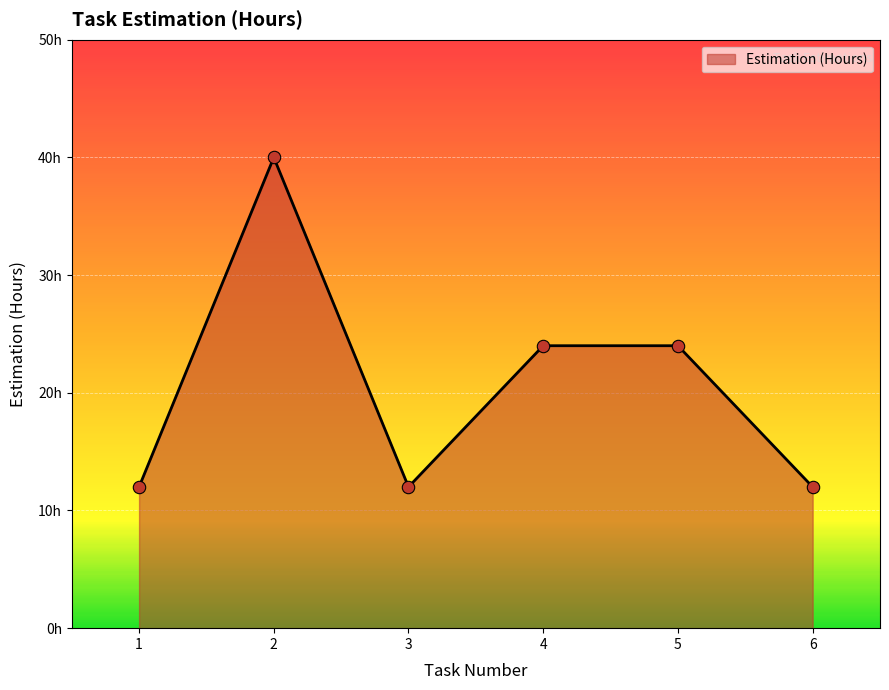

Approximately how many times larger is the value at 1 compared to 5?

0.5